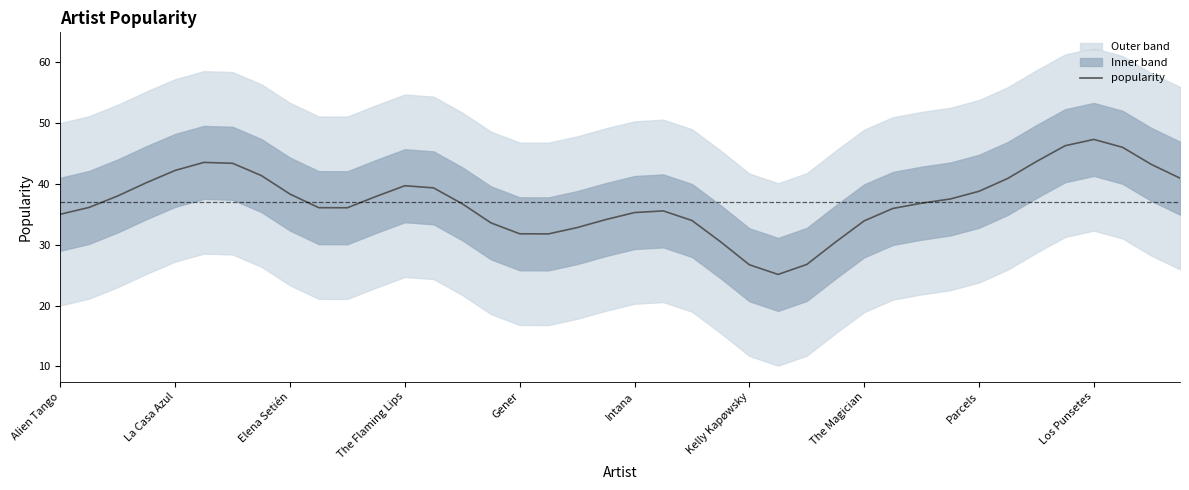

What is the label of the 23rd point from the right?

17